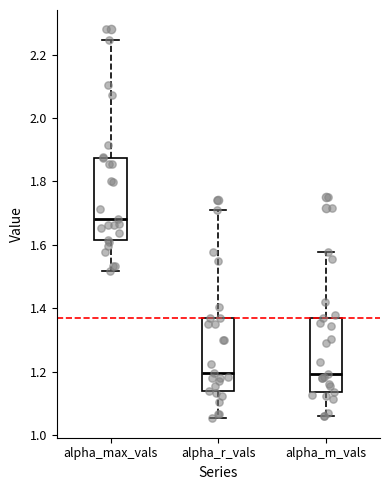

Comparing the boxes themselves (not the whiskers), which one is the tallest?

alpha_max_vals